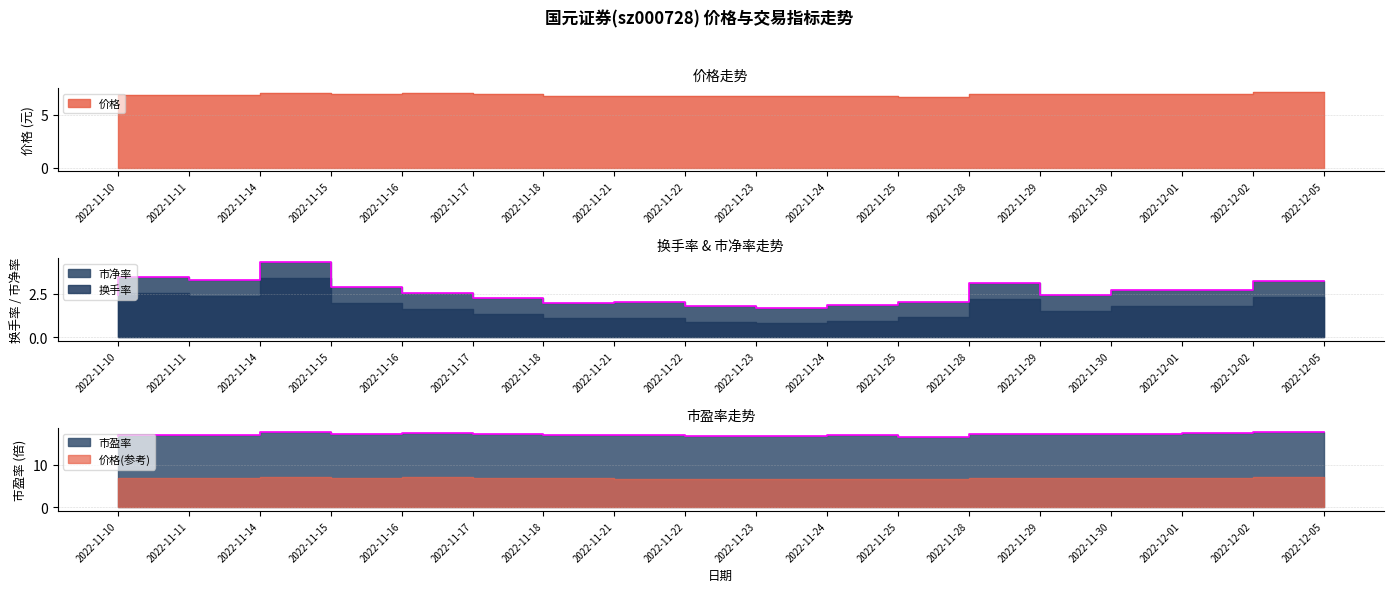

What is the difference between the maximum and minimum values in the 价格 series?

0.5